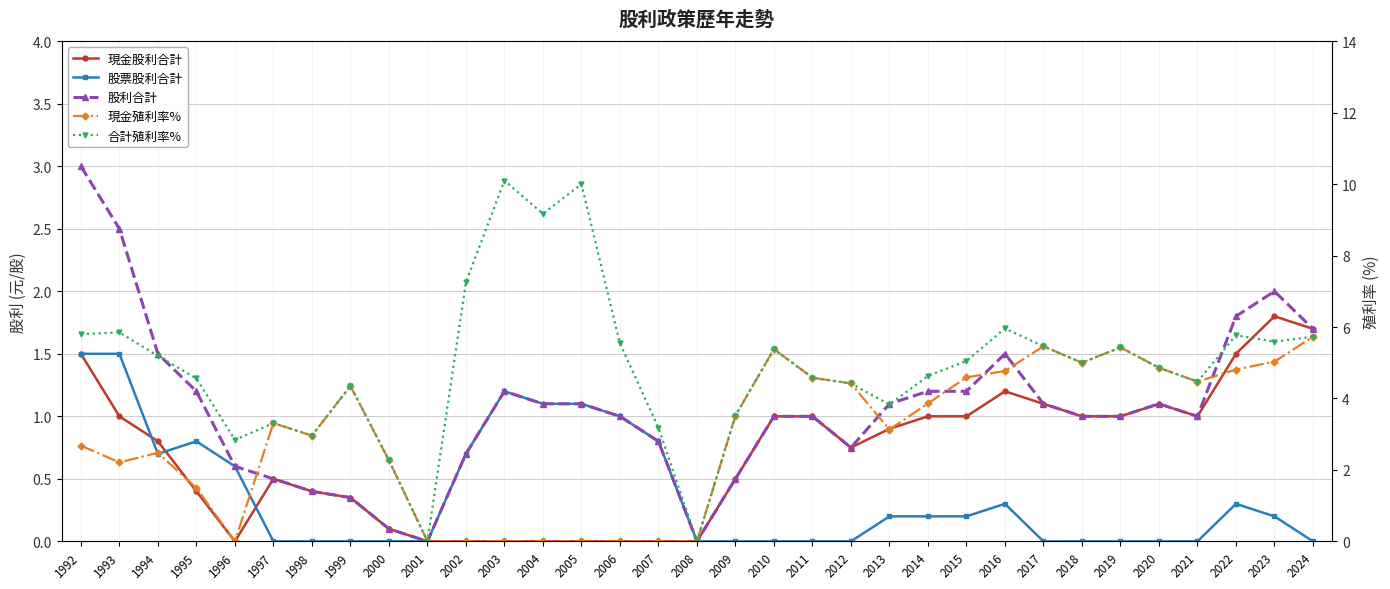

How many data points in 現金殖利率% are less than 3?

15